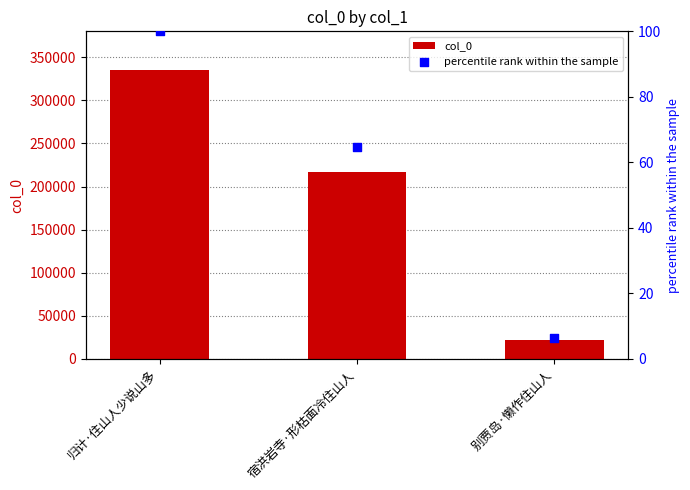

Is the value of percentile rank within the sample at 归计·住山人少说山多 greater than the value of col_0 at 宿洪岩寺·形枯面冷住山人?

No